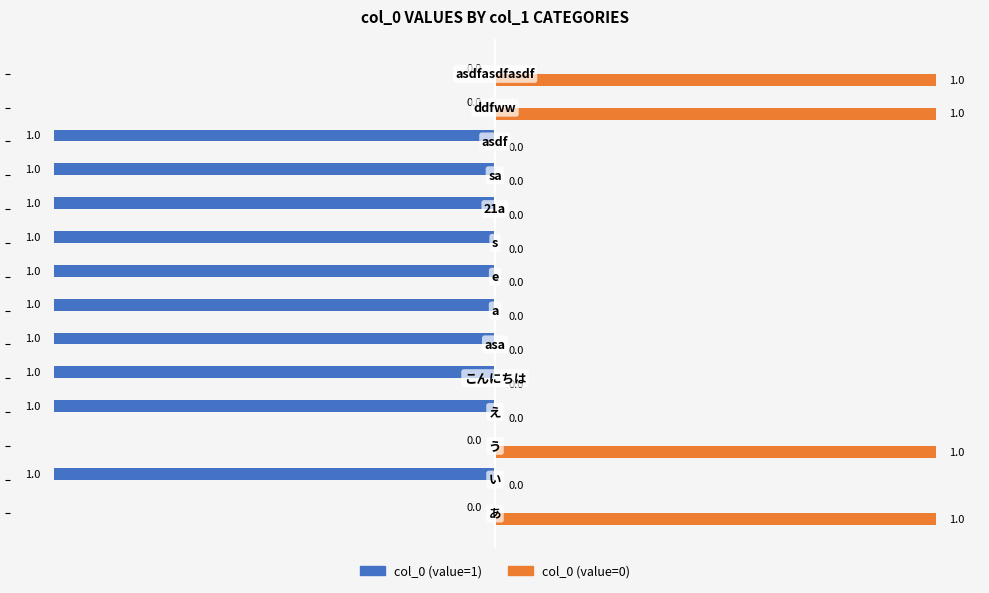

What is the sum of all col_0 (value=1) values?

-10